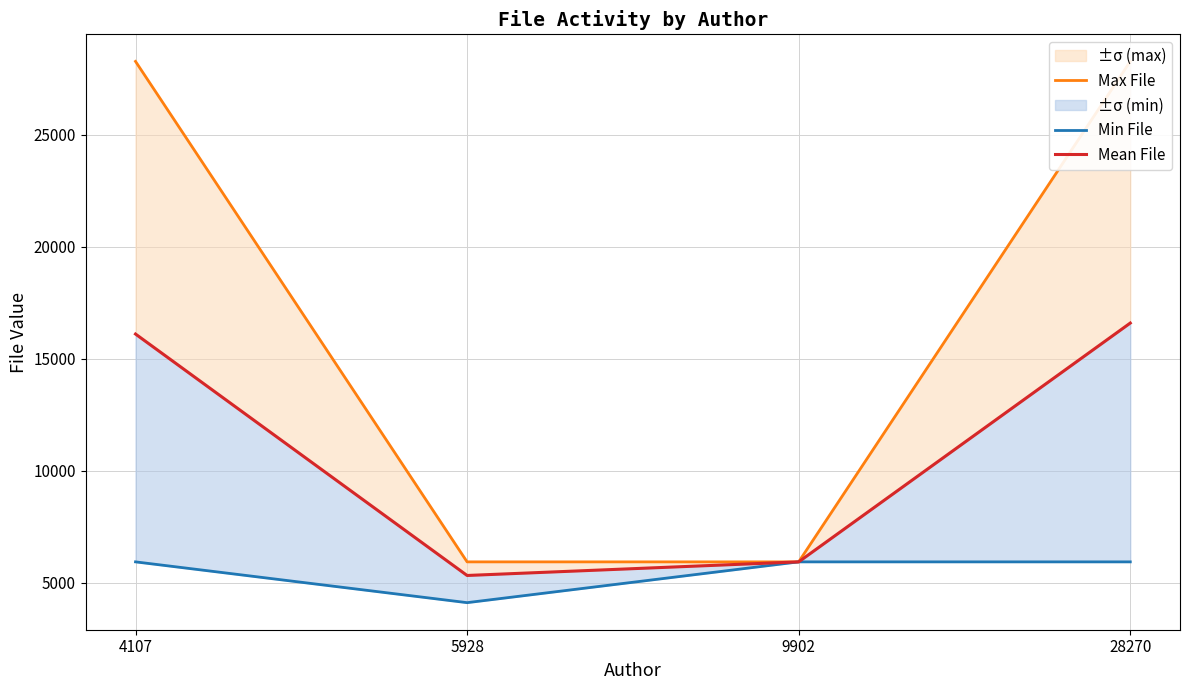

What is the value of the Min File point at the 4th from the left?

5928.0